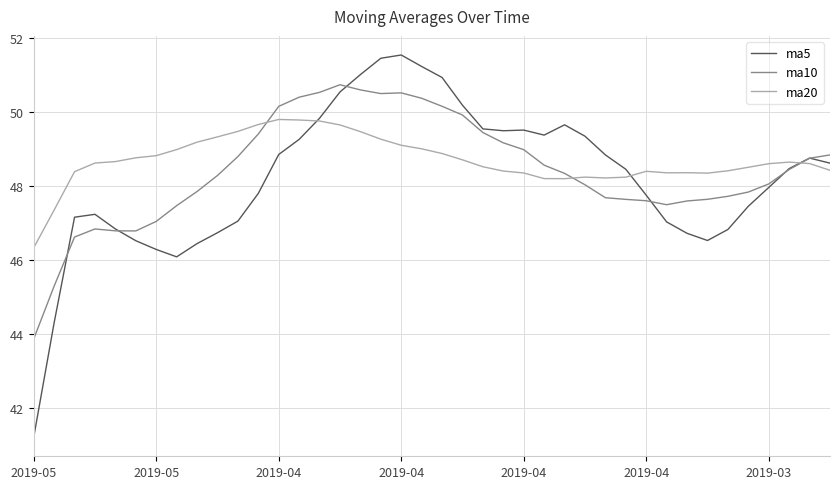

What is the maximum value shown in the chart?

51.5